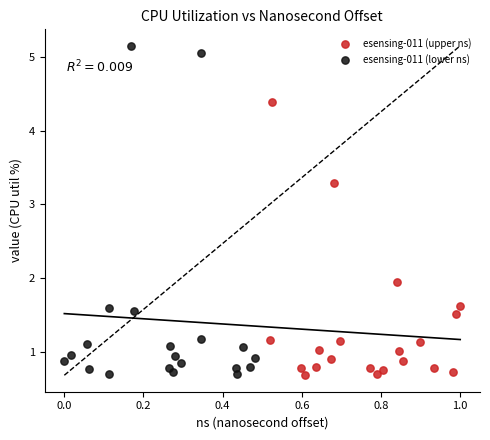

Which series has the largest Y range (max minus min)?

esensing-011 (lower ns)